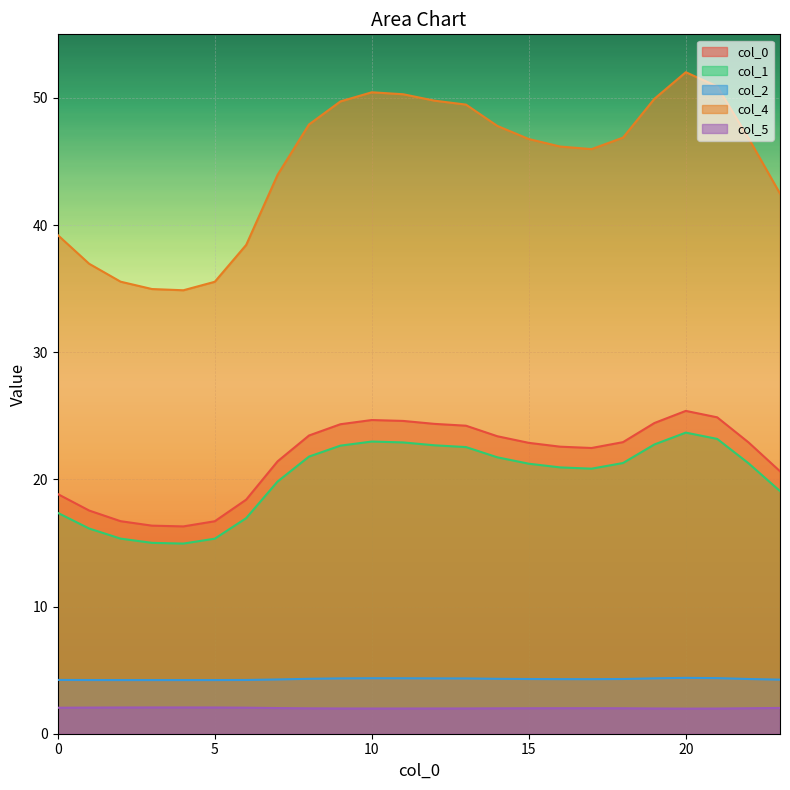

What is the maximum value for 5?

2.1